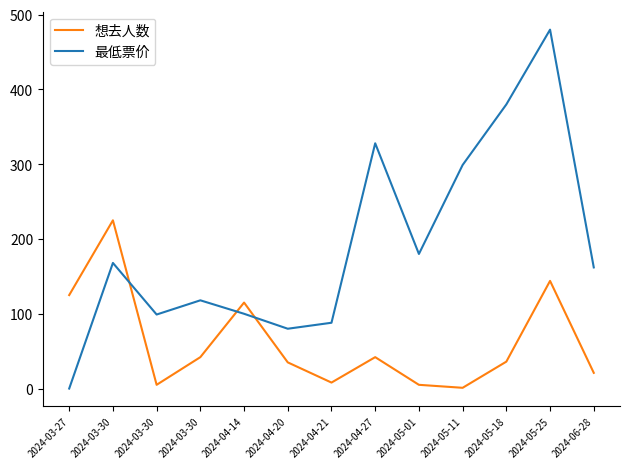

How many lines are shown in the chart?

2